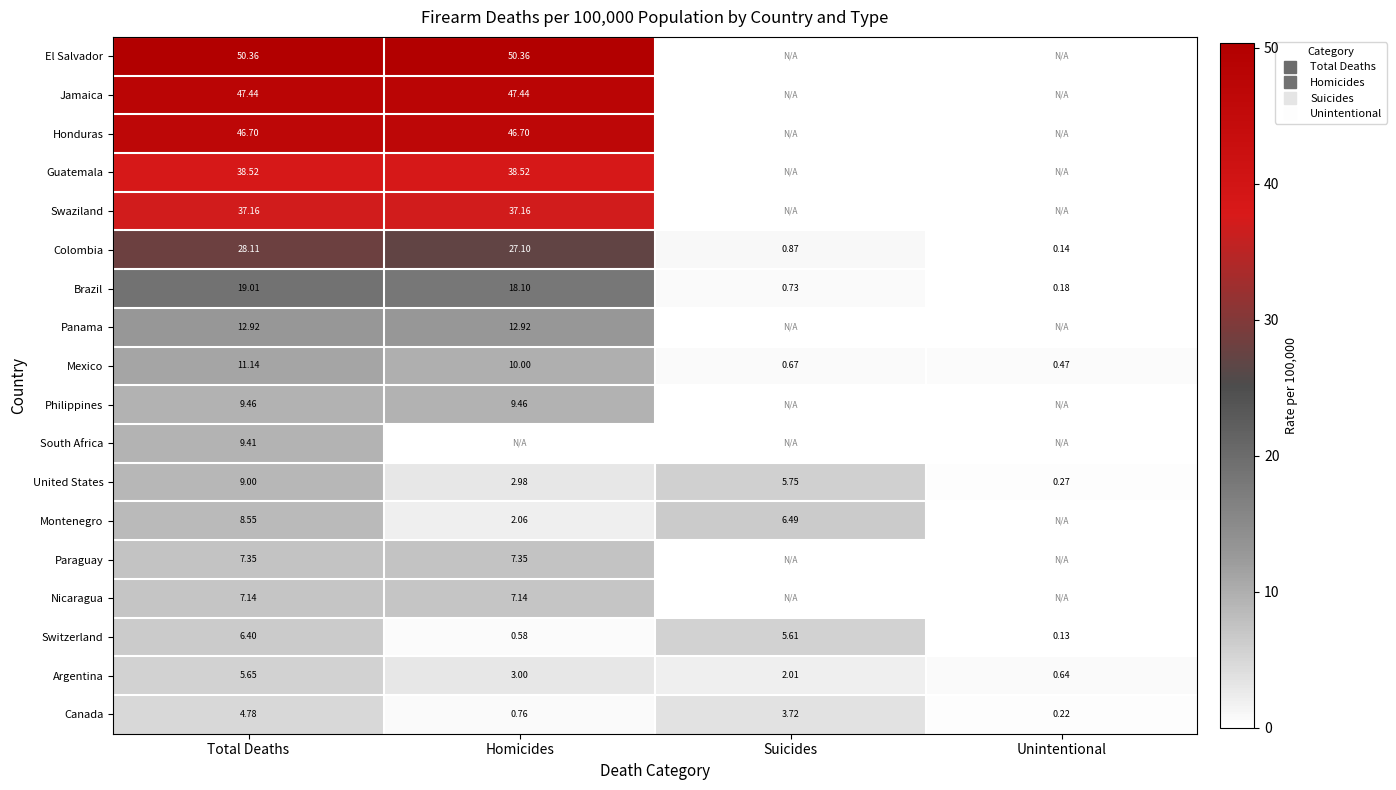

True or false: Guatemala has a value of 54.5 at Total Deaths.

False